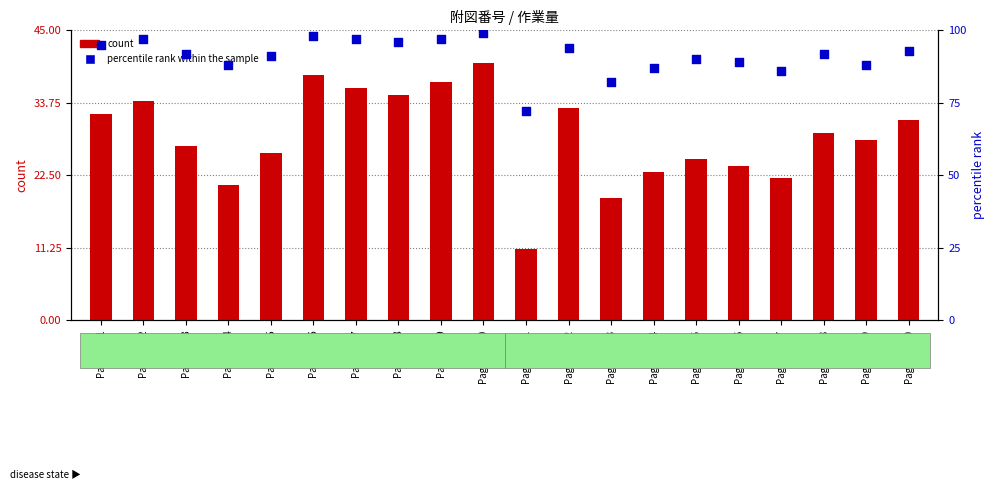

At how many categories does at least one series exceed 79?

19